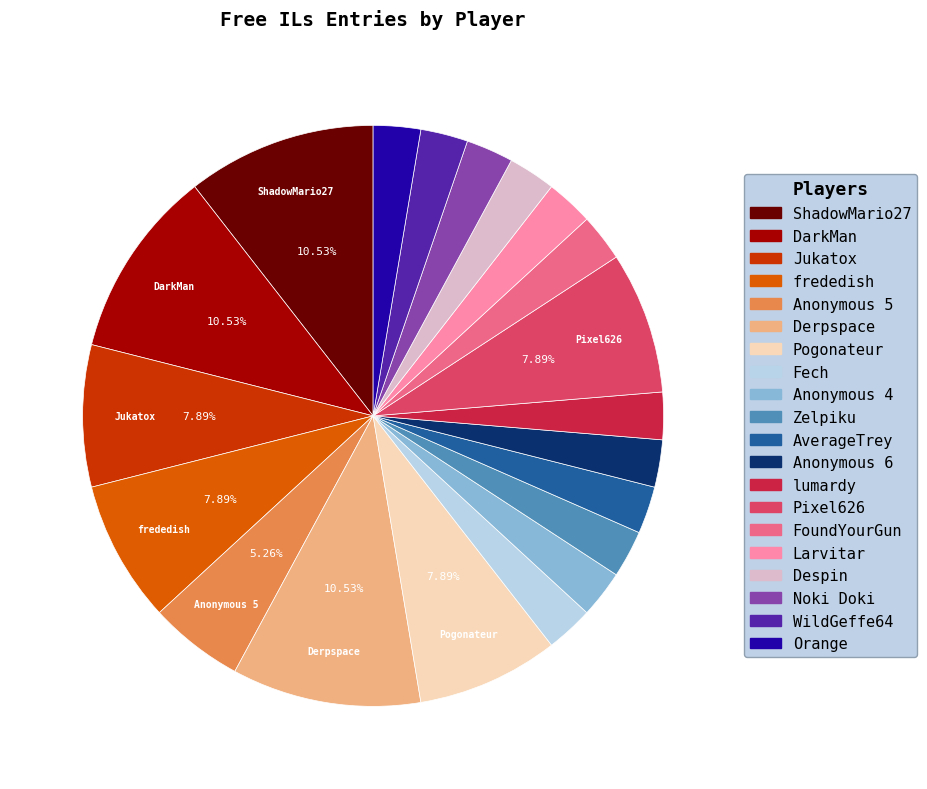

Approximately how many times larger is the value at Pogonateur compared to Anonymous 5?

1.5